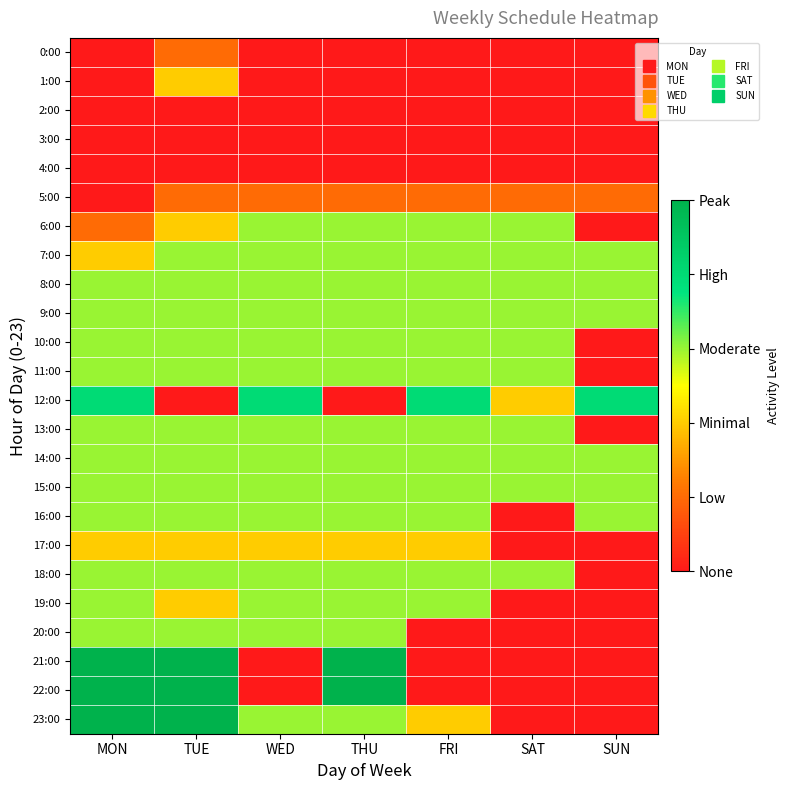

Reading left to right, extract all data points from this chart.

0:00: MON=0	TUE=1	WED=0	THU=0	FRI=0	SAT=0	SUN=0
1:00: MON=0	TUE=2	WED=0	THU=0	FRI=0	SAT=0	SUN=0
2:00: MON=0	TUE=0	WED=0	THU=0	FRI=0	SAT=0	SUN=0
3:00: MON=0	TUE=0	WED=0	THU=0	FRI=0	SAT=0	SUN=0
4:00: MON=0	TUE=0	WED=0	THU=0	FRI=0	SAT=0	SUN=0
5:00: MON=0	TUE=1	WED=1	THU=1	FRI=1	SAT=1	SUN=1
6:00: MON=1	TUE=2	WED=3	THU=3	FRI=3	SAT=3	SUN=0
7:00: MON=2	TUE=3	WED=3	THU=3	FRI=3	SAT=3	SUN=3
8:00: MON=3	TUE=3	WED=3	THU=3	FRI=3	SAT=3	SUN=3
9:00: MON=3	TUE=3	WED=3	THU=3	FRI=3	SAT=3	SUN=3
10:00: MON=3	TUE=3	WED=3	THU=3	FRI=3	SAT=3	SUN=0
11:00: MON=3	TUE=3	WED=3	THU=3	FRI=3	SAT=3	SUN=0
12:00: MON=4	TUE=0	WED=4	THU=0	FRI=4	SAT=2	SUN=4
13:00: MON=3	TUE=3	WED=3	THU=3	FRI=3	SAT=3	SUN=0
14:00: MON=3	TUE=3	WED=3	THU=3	FRI=3	SAT=3	SUN=3
15:00: MON=3	TUE=3	WED=3	THU=3	FRI=3	SAT=3	SUN=3
16:00: MON=3	TUE=3	WED=3	THU=3	FRI=3	SAT=0	SUN=3
17:00: MON=2	TUE=2	WED=2	THU=2	FRI=2	SAT=0	SUN=0
18:00: MON=3	TUE=3	WED=3	THU=3	FRI=3	SAT=3	SUN=0
19:00: MON=3	TUE=2	WED=3	THU=3	FRI=3	SAT=0	SUN=0
20:00: MON=3	TUE=3	WED=3	THU=3	FRI=0	SAT=0	SUN=0
21:00: MON=5	TUE=5	WED=0	THU=5	FRI=0	SAT=0	SUN=0
22:00: MON=5	TUE=5	WED=0	THU=5	FRI=0	SAT=0	SUN=0
23:00: MON=5	TUE=5	WED=3	THU=3	FRI=2	SAT=0	SUN=0